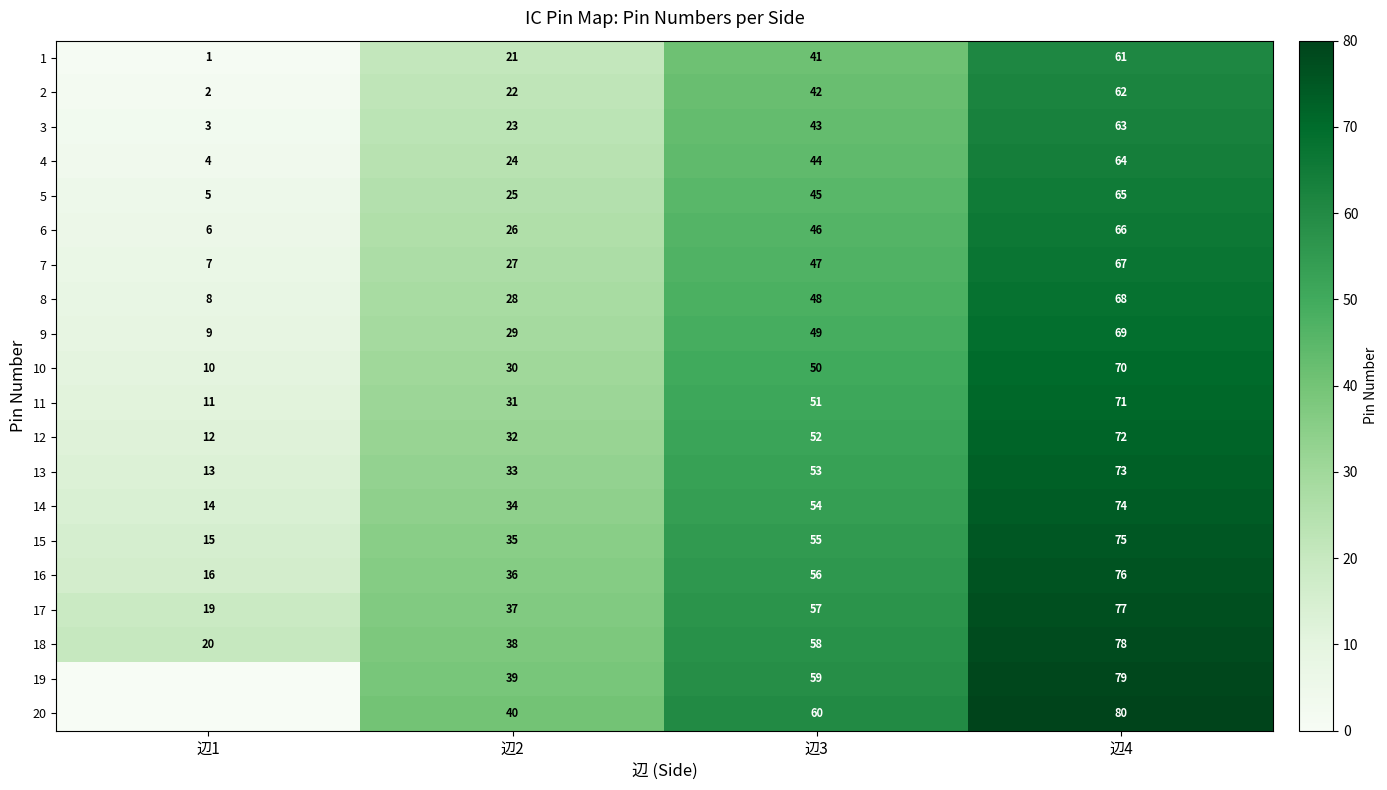

What is the spread (max minus min) of values at 辺1?

20